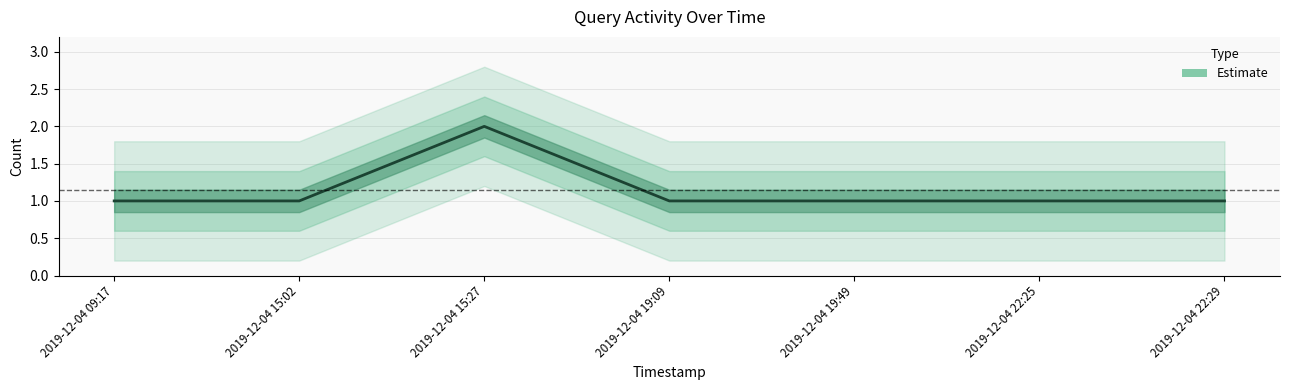

What is the value of the 2nd point from the left?

1